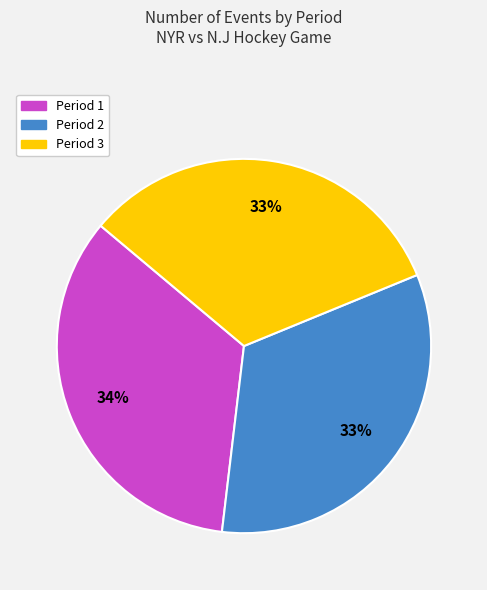

The Period 2 slice represents 33% of the pie. True or false?

True